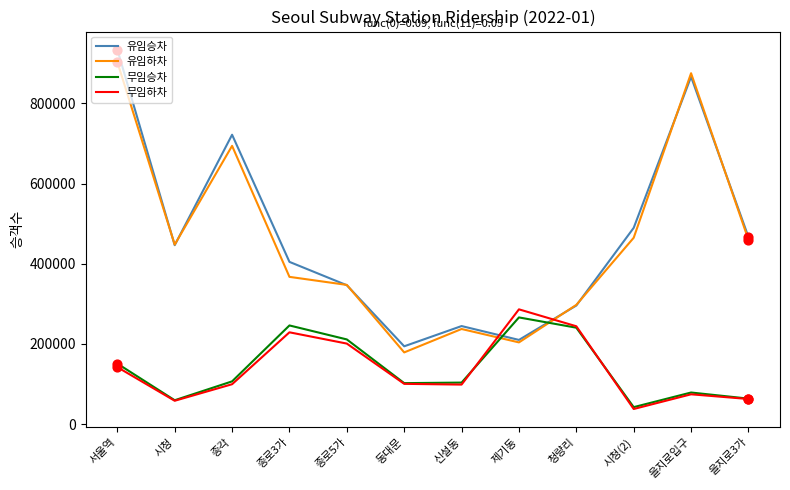

What are all the series names shown in the legend?

유임승차, 유임하차, 무임승차, 무임하차